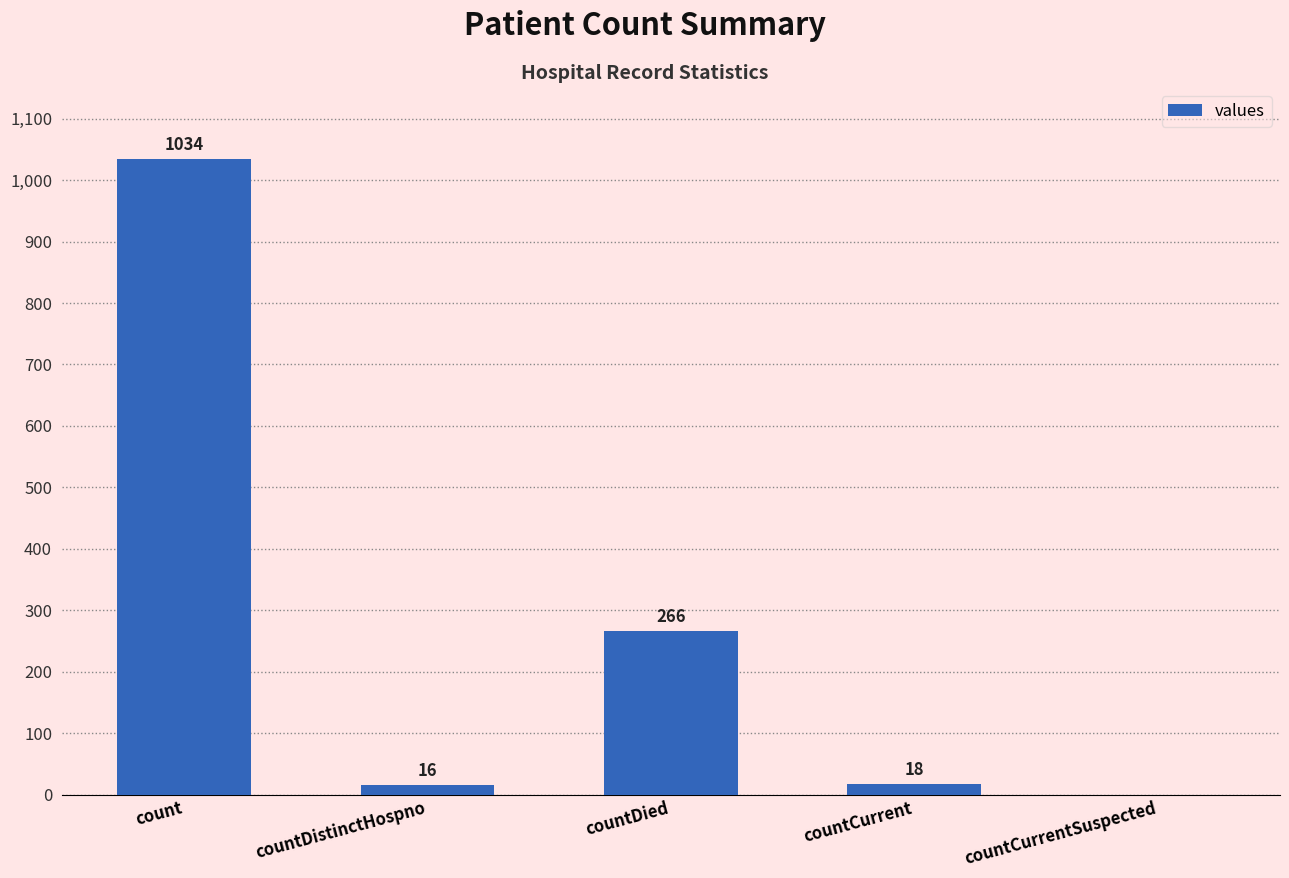

What is the approximate value at countCurrent, to the nearest 10?

20